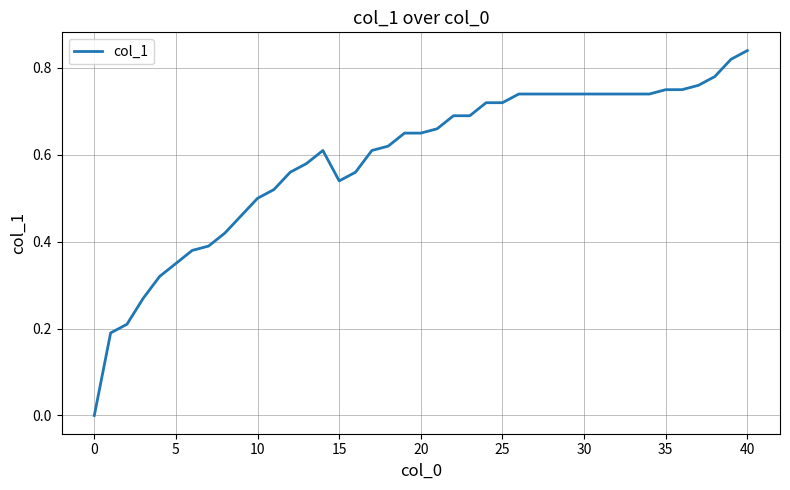

Which category has the highest value across all series?

40